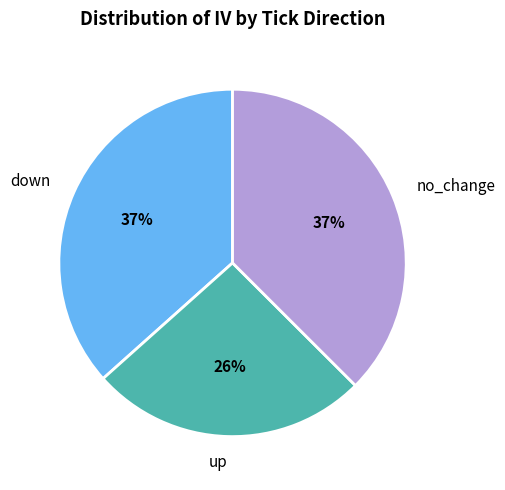

How many segments does this pie chart have?

3